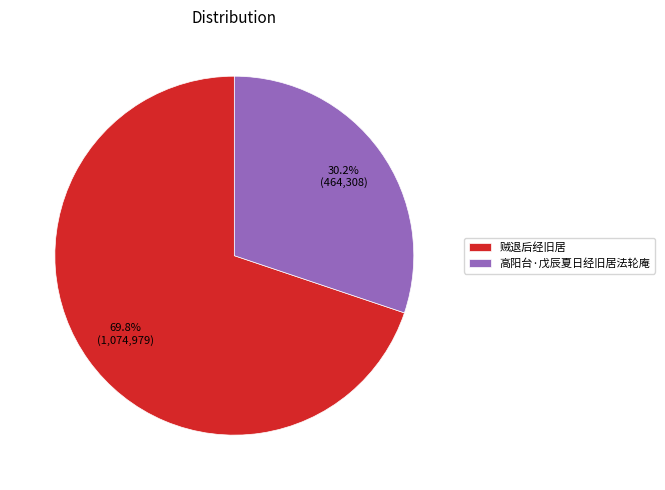

Which slice is the largest?

贼退后经旧居